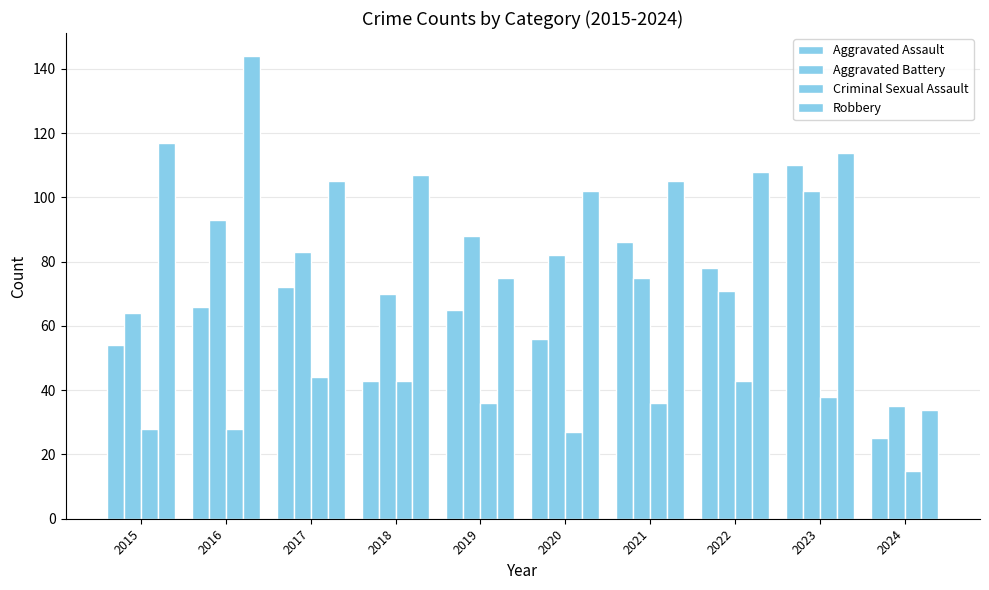

What is the value of the Aggravated Battery bar at the 7th from the left?

75